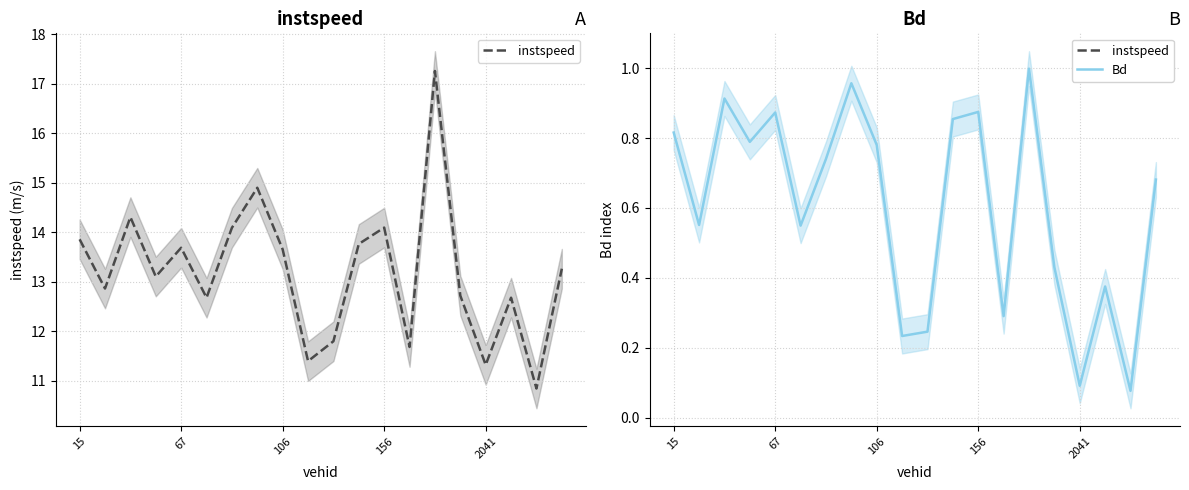

Which category has the highest value across all series?

14